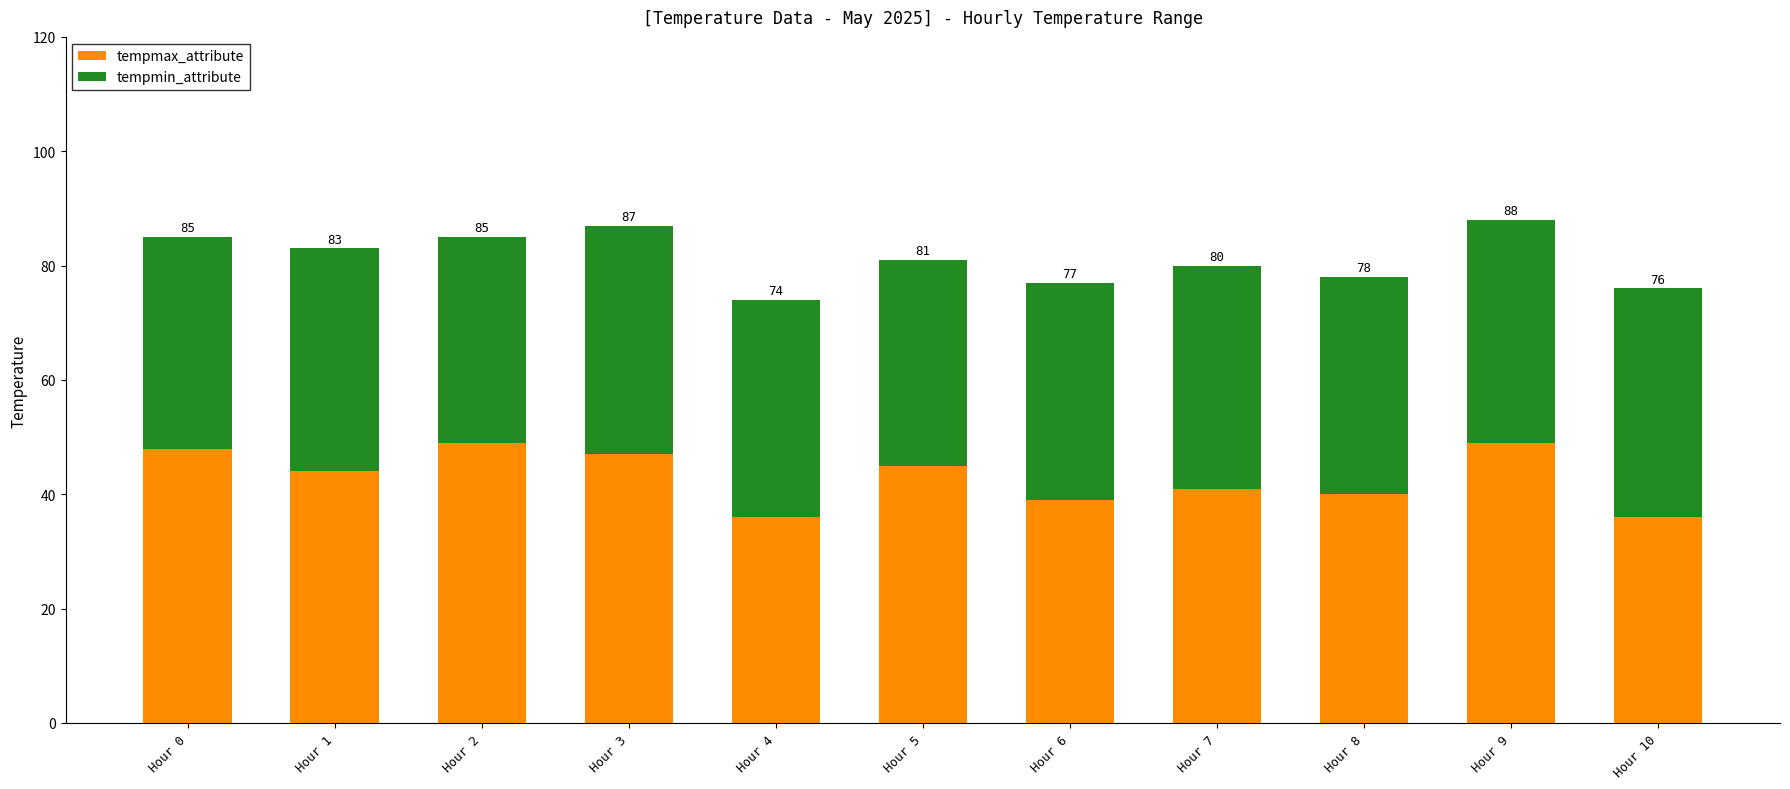

What are all the series names shown in the legend?

tempmax_attribute, tempmin_attribute